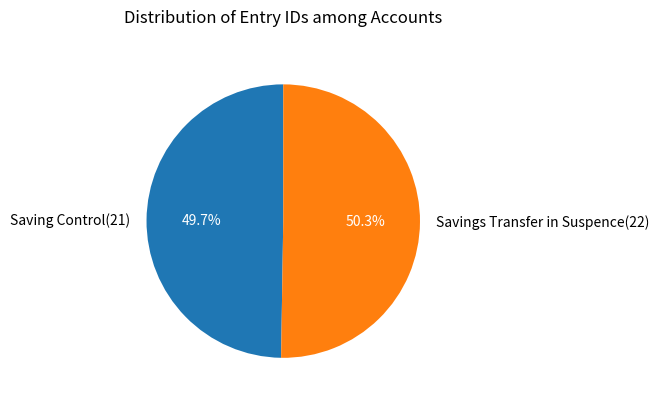

Between Savings Transfer in Suspence(22) and Saving Control(21), which is larger?

Savings Transfer in Suspence(22)